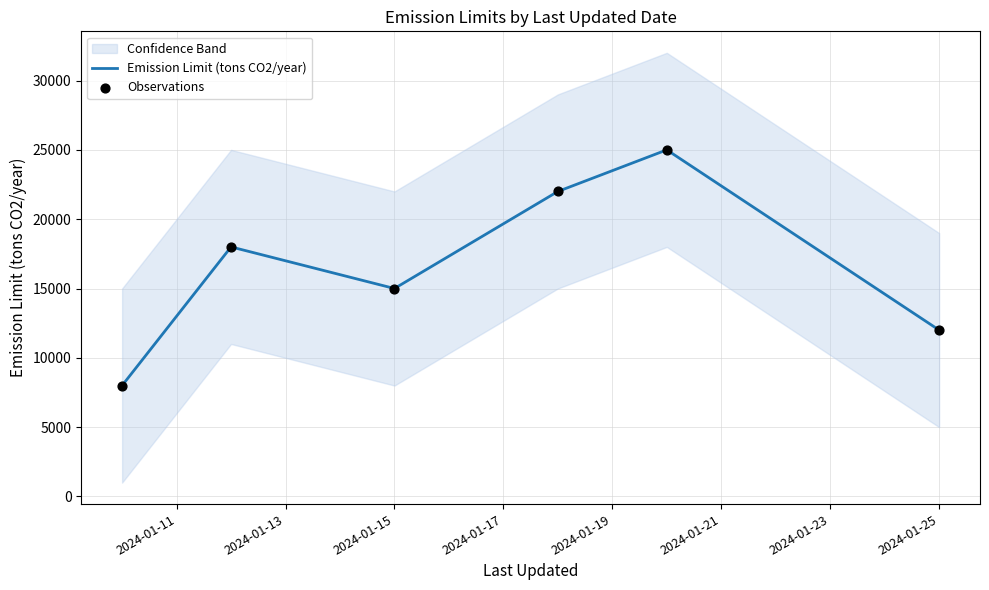

Which series contains the lowest Y value?

Emission Limit (tons CO2/year)